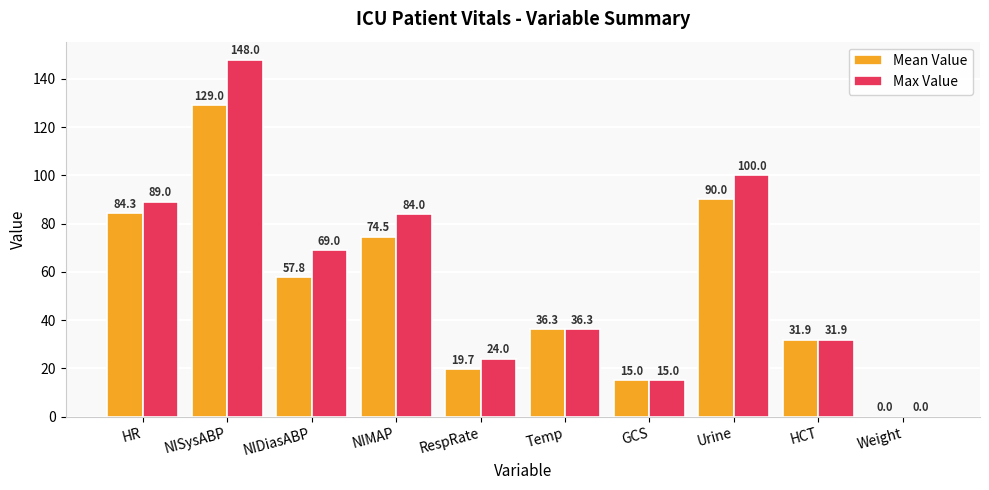

What is the highest value of the Max Value series?

148.0